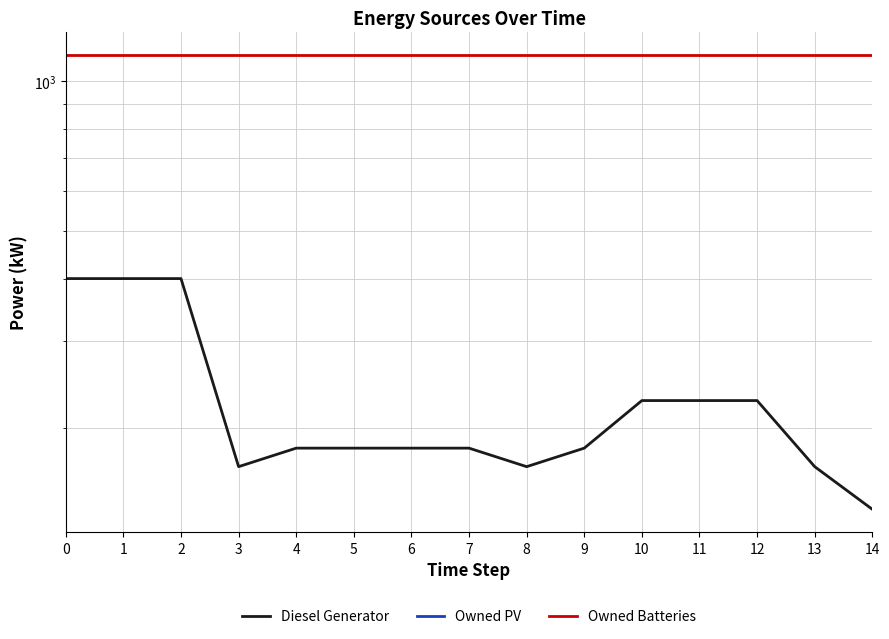

Does the chart have visible grid lines?

Yes